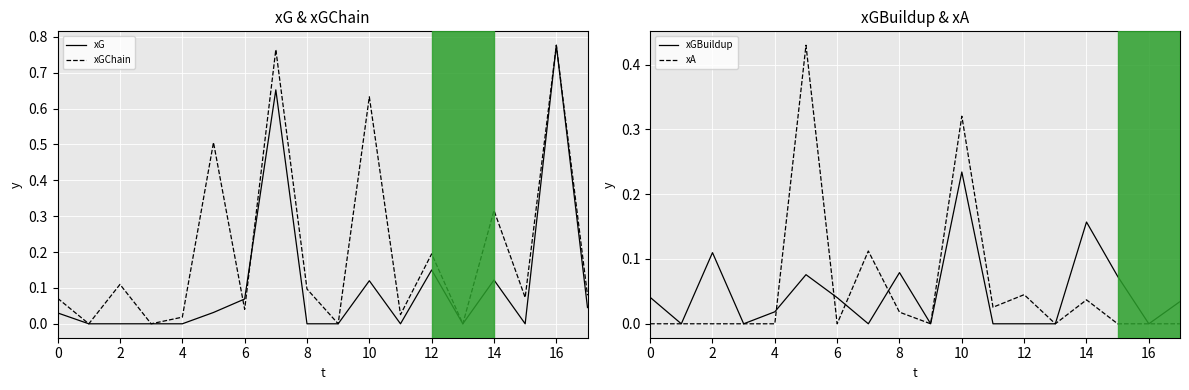

Which series changed the most between 10 and 11?

xGChain